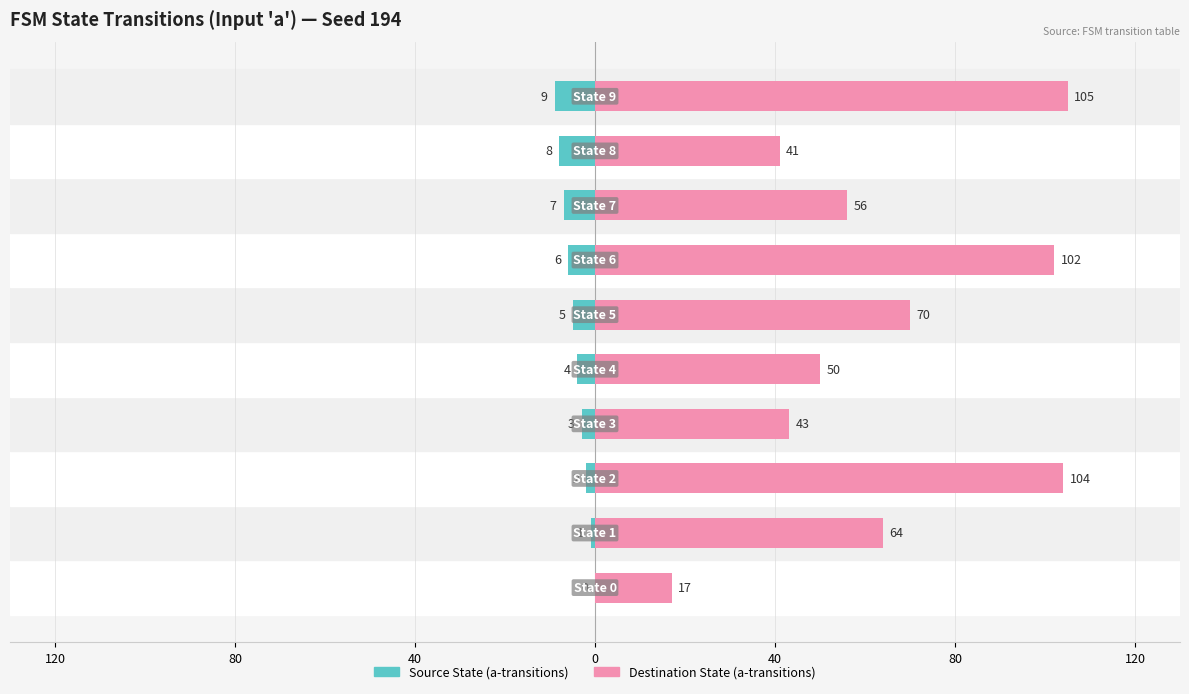

What is the difference between the second highest and second lowest values in the Destination State (a-transitions) series?

63